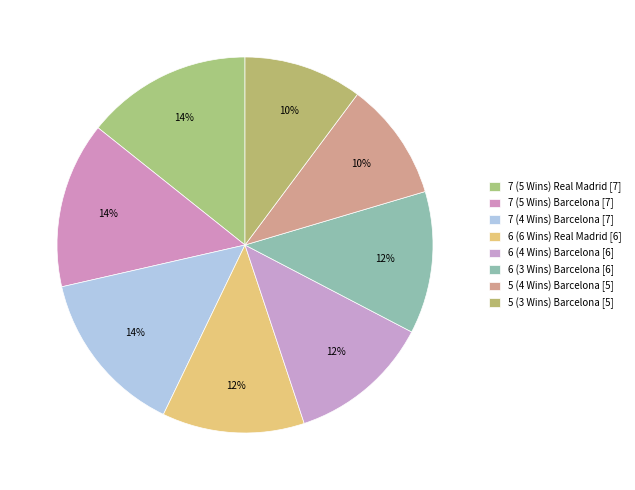

To the nearest percent, what is the difference between the 6 (6 Wins) Real Madrid and 7 (4 Wins) Barcelona slice percentages?

2%